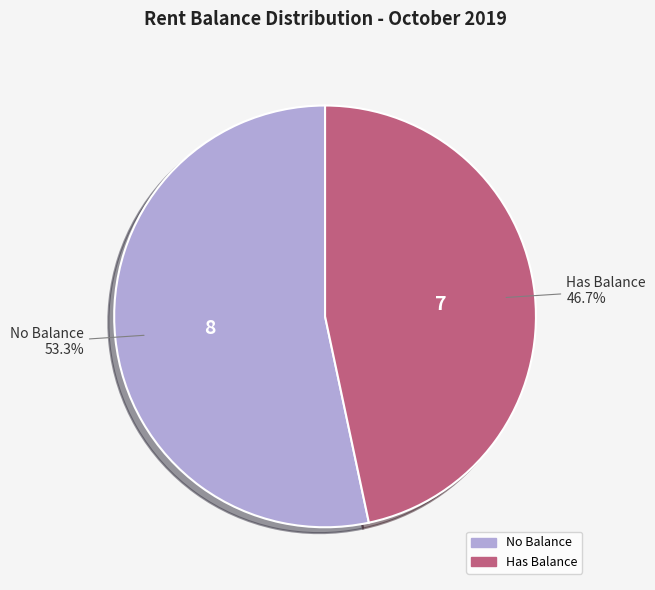

Does any single category account for the majority?

Yes